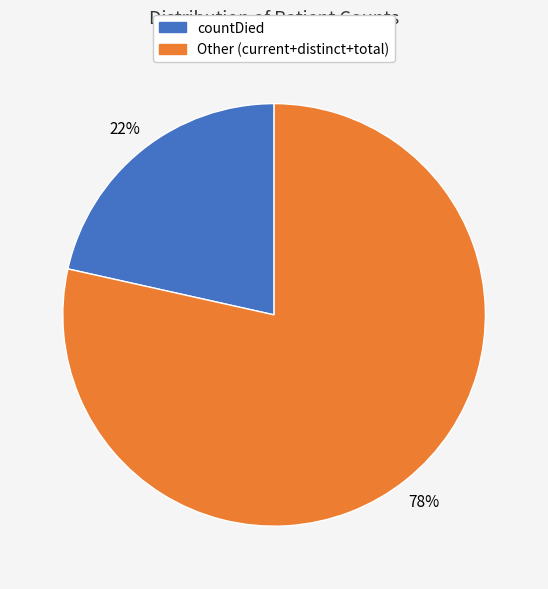

Does any single category account for the majority?

Yes